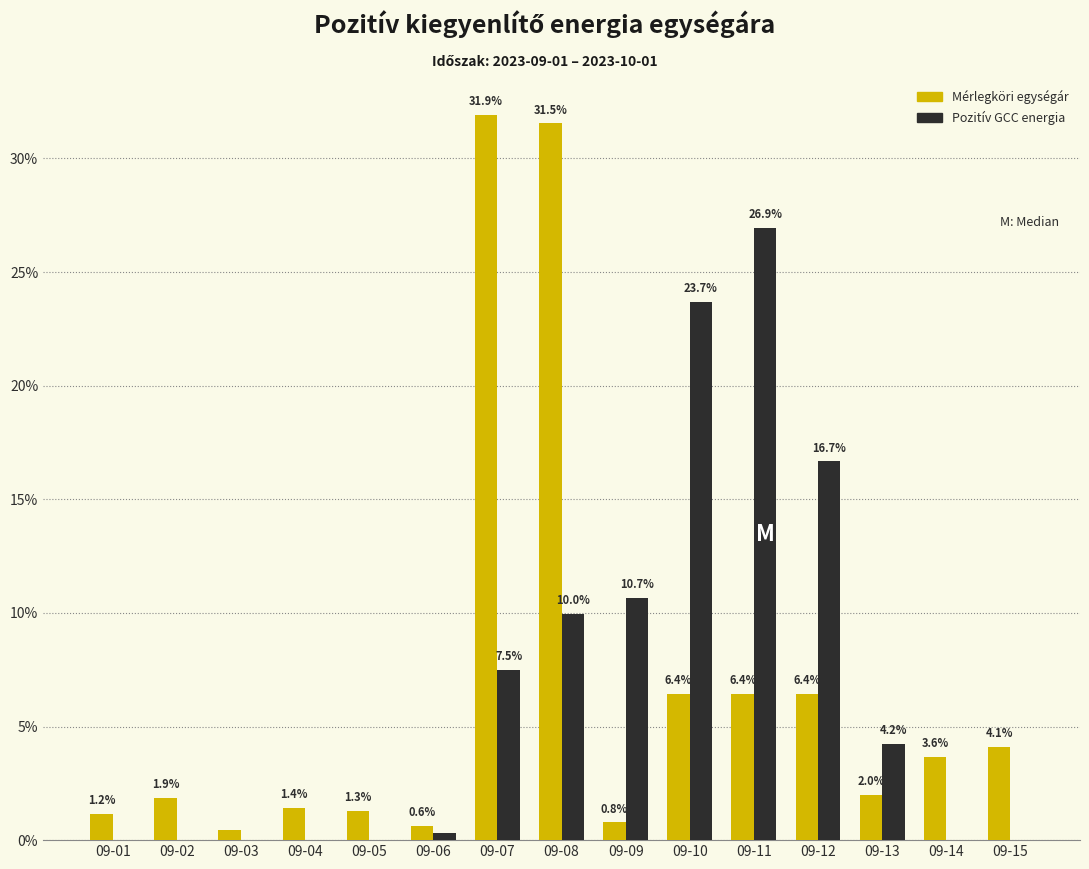

What is the maximum value shown in the chart?

31.9